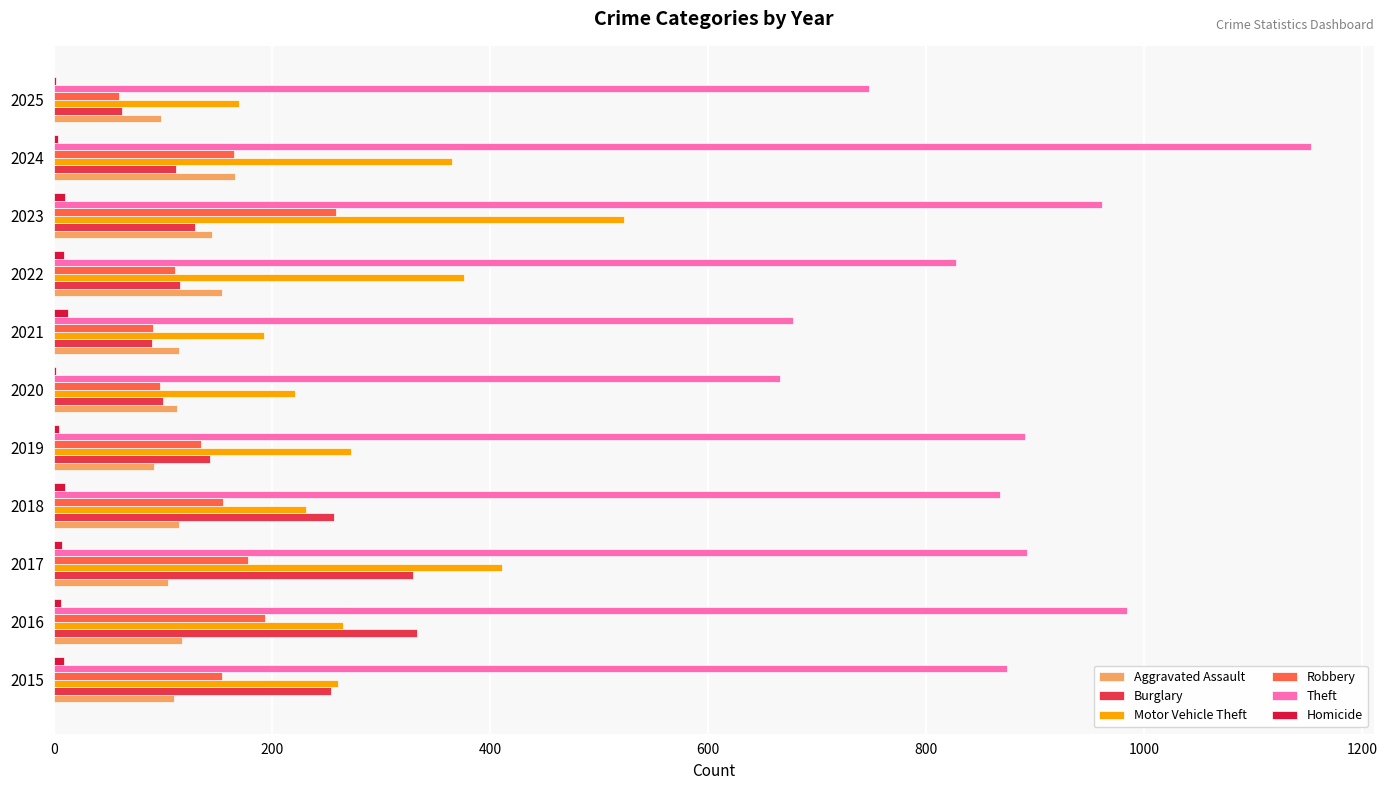

Reading right to left, what are all the values shown in this chart?

Aggravated Assault: 98	166	145	154	115	113	92	115	105	118	110
Burglary: 63	112	130	116	90	100	143	257	329	333	254
Motor Vehicle Theft: 170	365	523	376	193	221	273	231	411	265	261
Robbery: 60	165	259	111	91	97	135	155	178	194	154
Theft: 748	1153	961	827	678	666	891	868	892	984	874
Homicide: 2	4	10	9	13	2	5	10	8	7	9